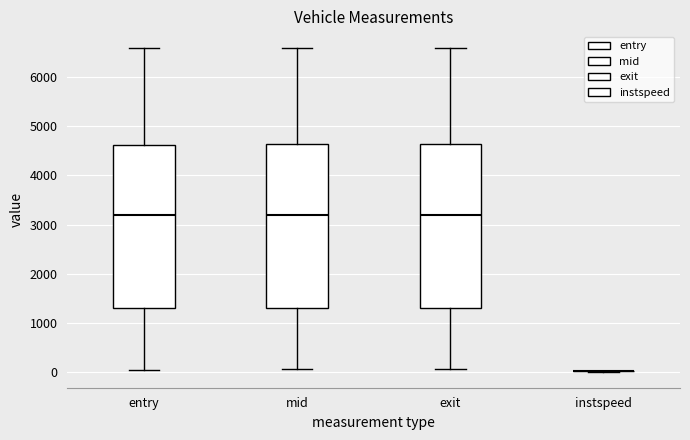

Reading left to right, transcribe this box plot: for each box, give where its median line is, the range the box spans, and where its two whiskers end, as read against the y-axis. The values are not printed on the chart, so give them approximately, as read against the axis.

entry: median 3200, box 1300 to 4600, whiskers 0 to 6600
mid: median 3200, box 1300 to 4600, whiskers 0 to 6600
exit: median 3200, box 1300 to 4600, whiskers 100 to 6600
instspeed: box collapsed to a line at 0, whiskers 0 to 0